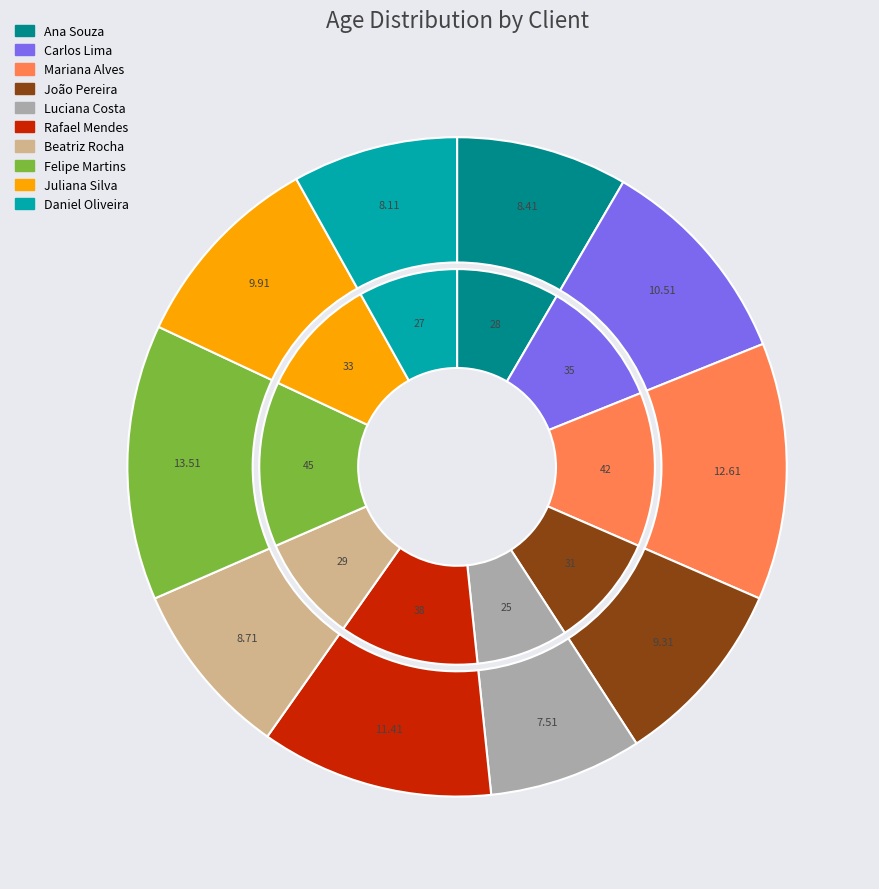

Does Daniel Oliveira represent more than half of the total?

No